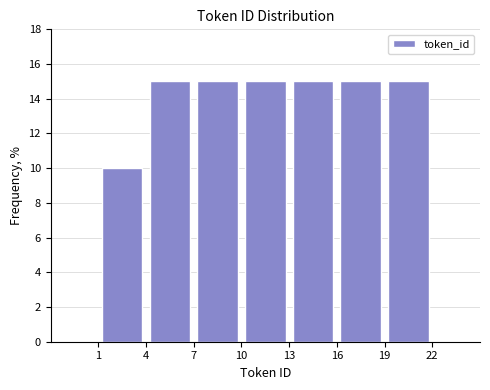

Reading left to right, transcribe this chart: for each bar, give the range it covers on the x-axis and its height. The values are not printed on the chart, so give them approximately, as read against the axis.

1 to 4: 10
4 to 7: 15
7 to 10: 15
10 to 13: 15
13 to 16: 15
16 to 19: 15
19 to 22: 15